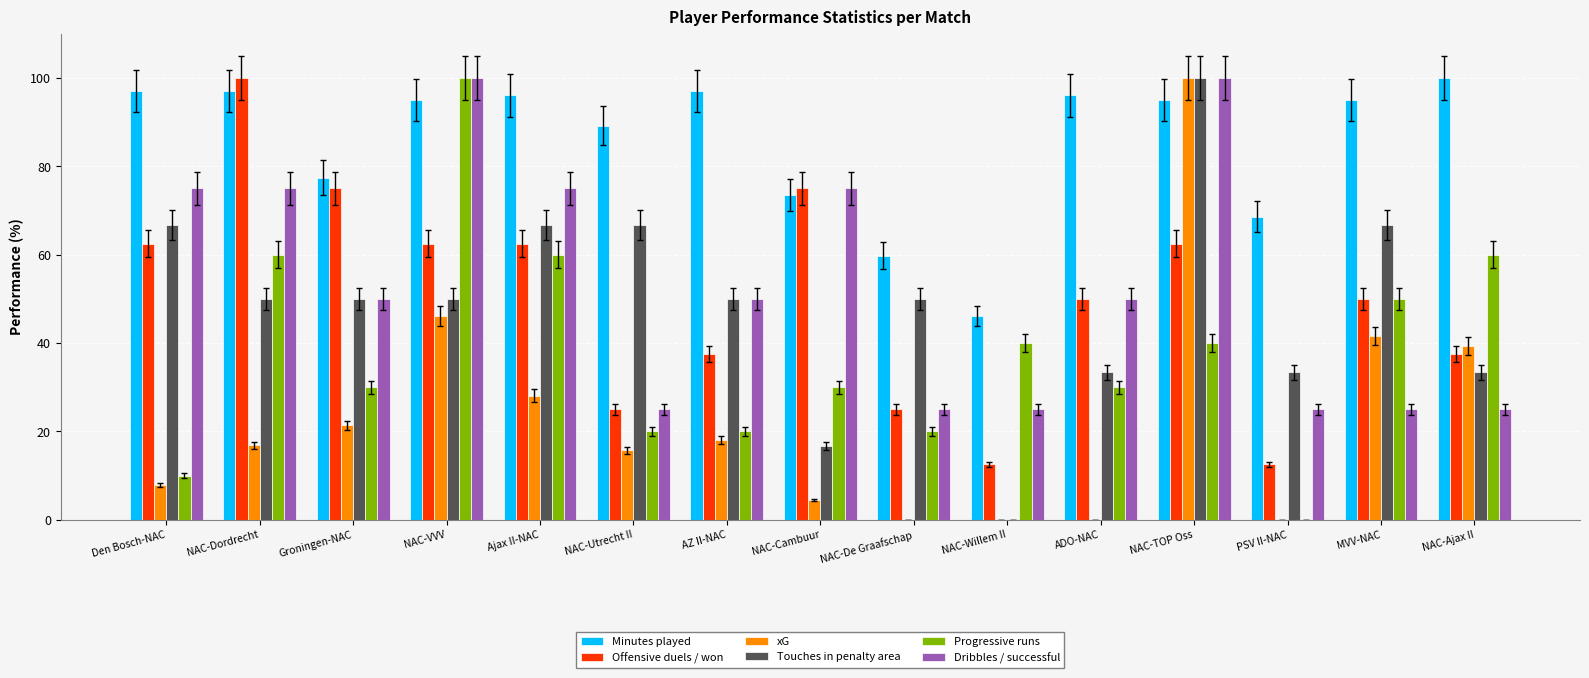

What is the greatest value displayed?

100.0